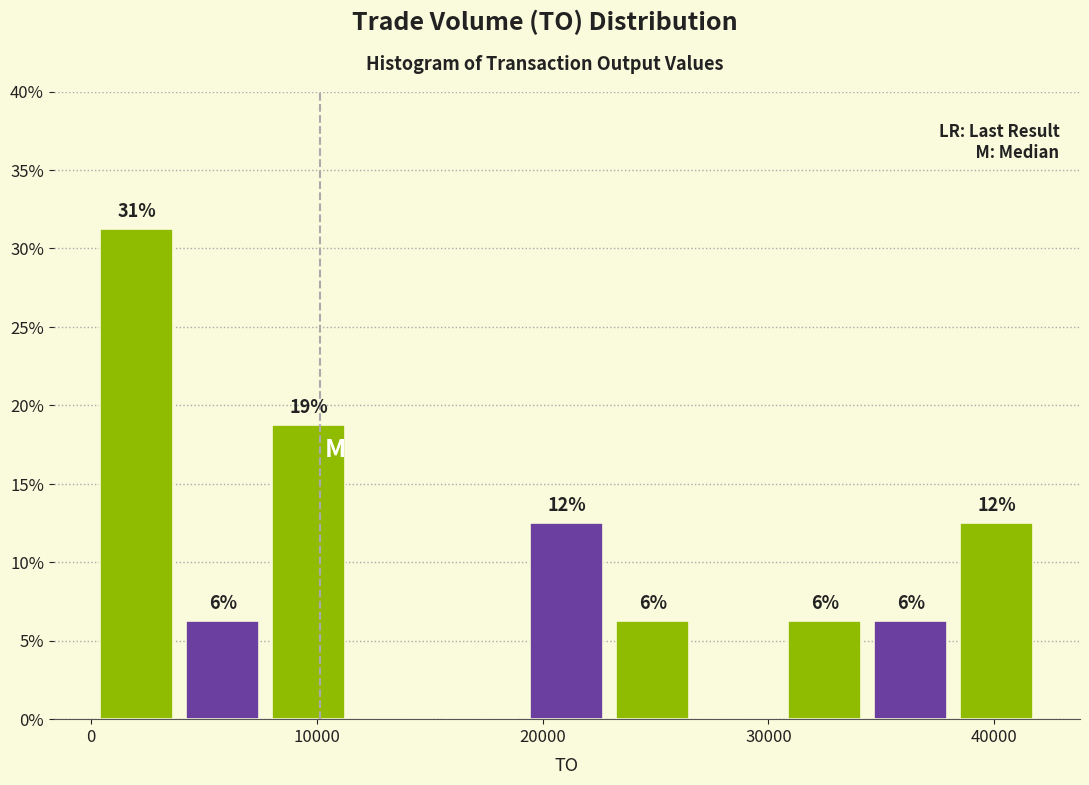

Around what value on the x-axis is the tallest bar? Give the approximate position of its centre, as read against the axis.

2000